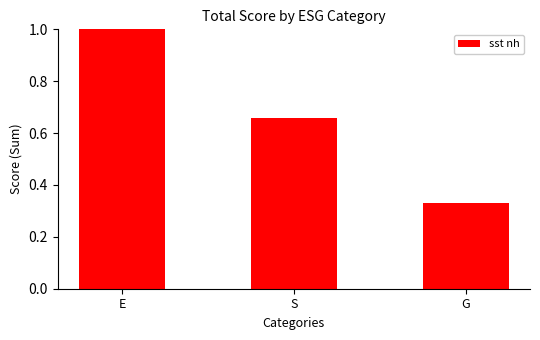

What is the label of the 2nd bar from the right?

S